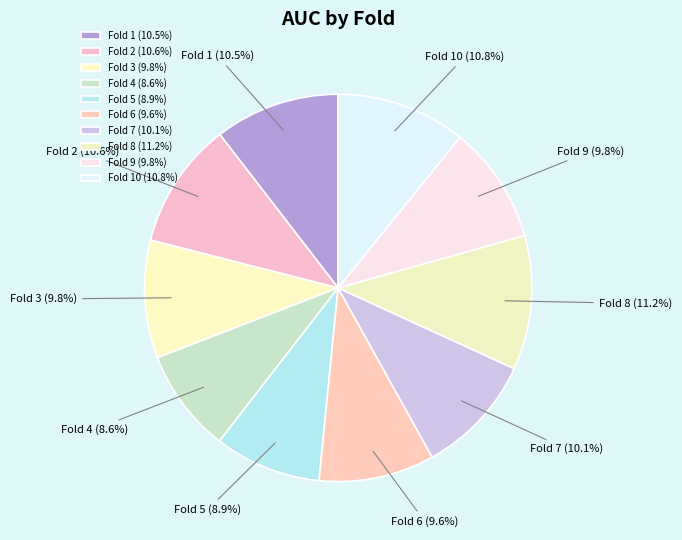

How many segments does this pie chart have?

10